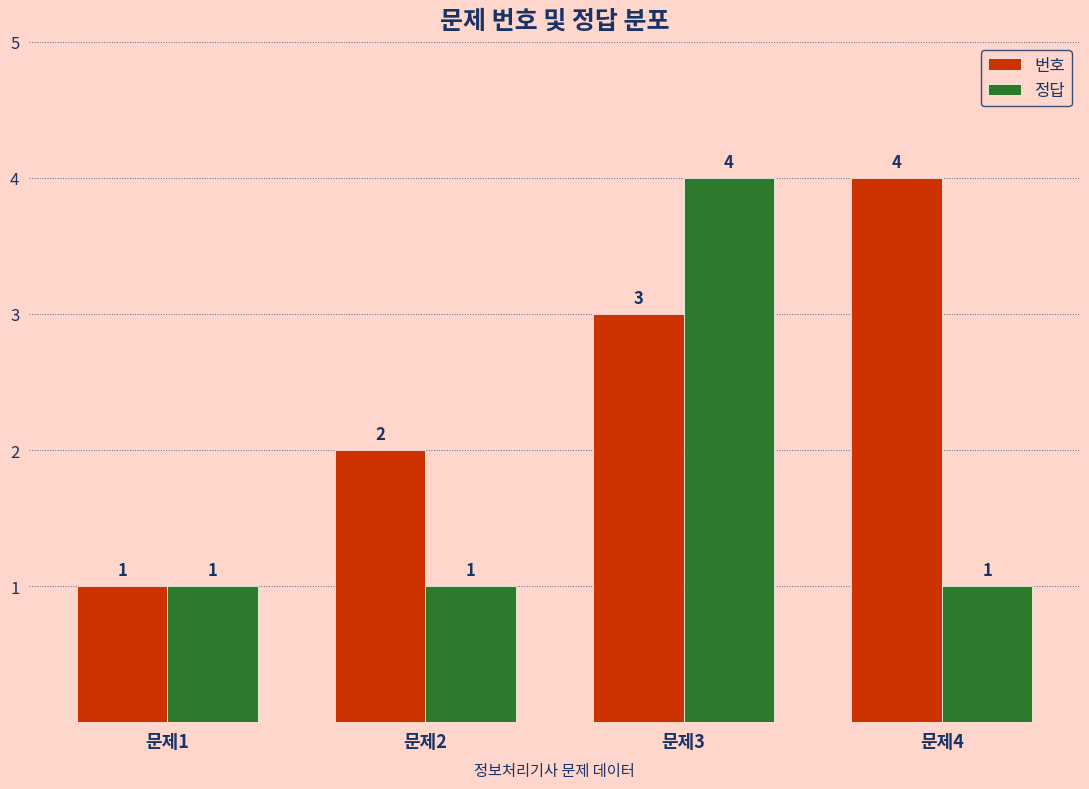

Reading right to left, extract all data points from this chart.

번호: 문제4=4	문제3=3	문제2=2	문제1=1
정답: 문제4=1	문제3=4	문제2=1	문제1=1